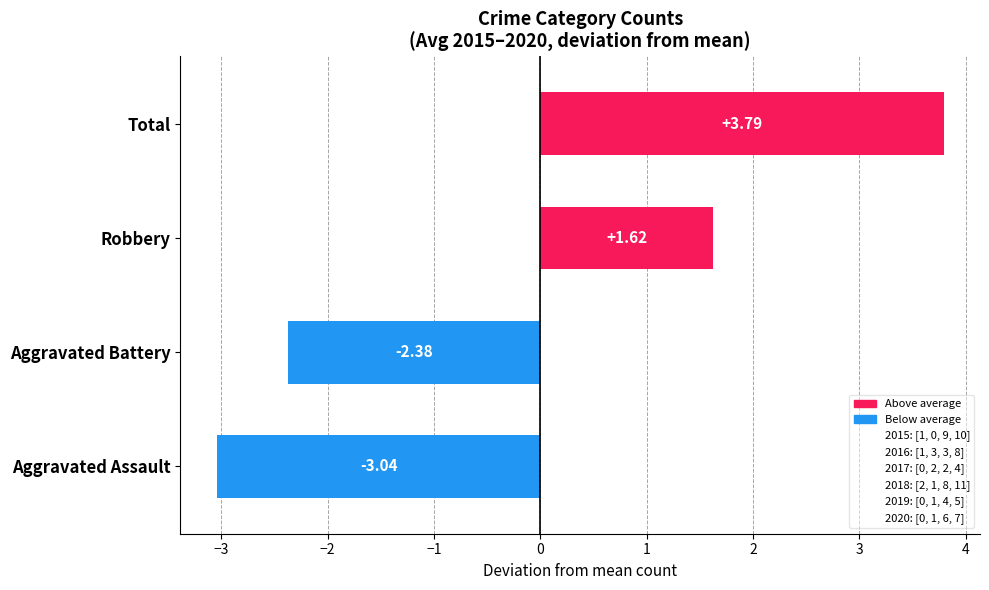

What is the change in value from Aggravated Battery to Total?

+6.2